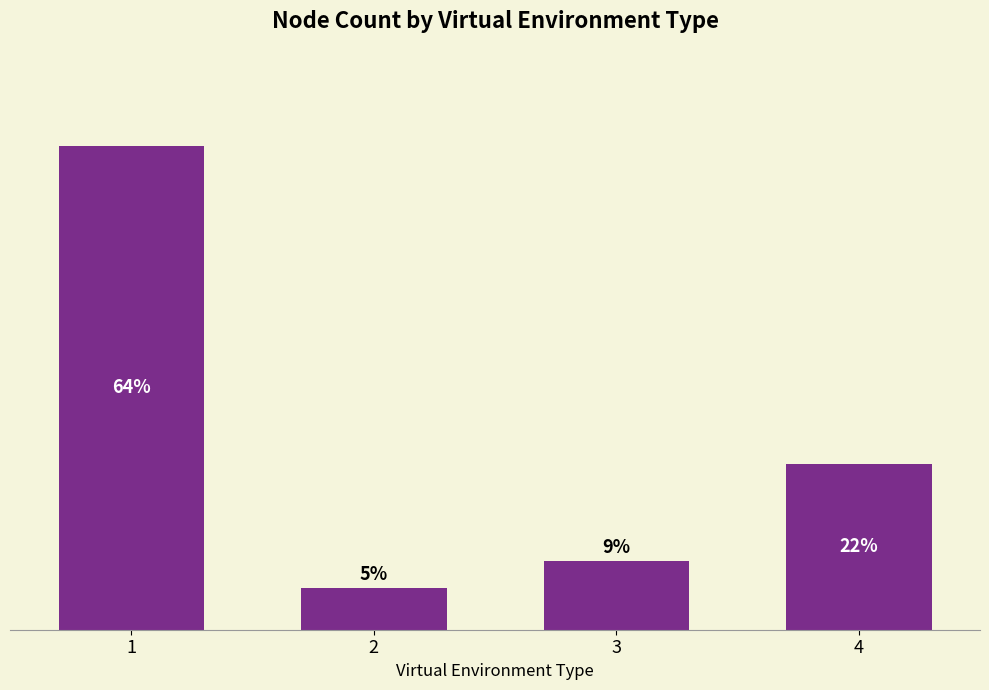

The value at 2 is 8.2. True or false?

False